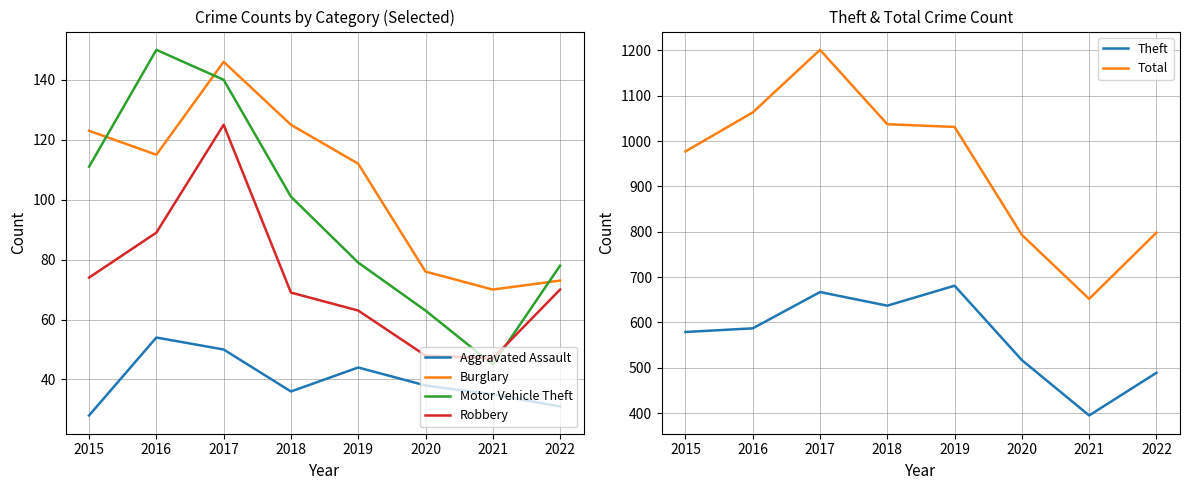

What is the value of the Robbery point at the 7th from the left?

47